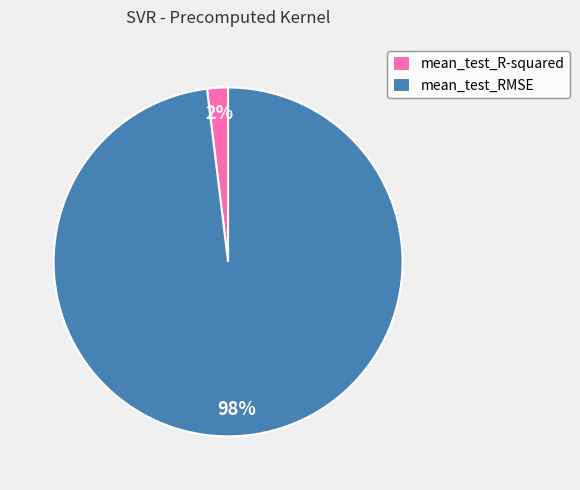

To the nearest percent, what is the difference between the largest and smallest slice percentages?

96%